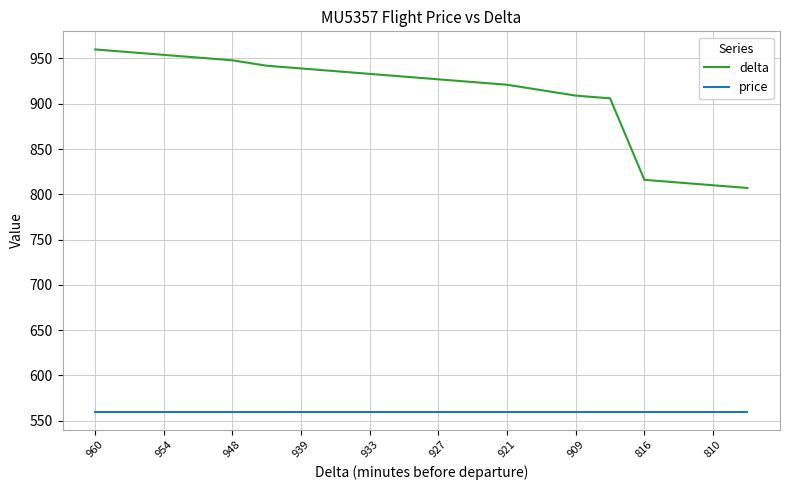

Which series has the largest total across all categories?

delta